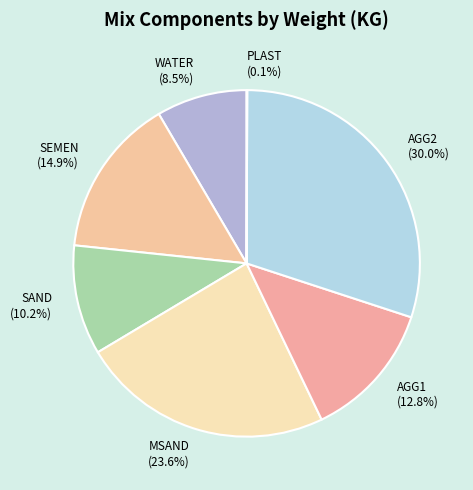

Is there any slice that represents more than half of the pie?

No